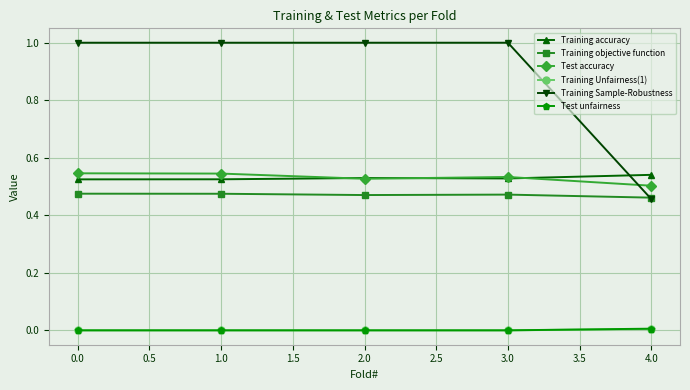

What is the label of the 2nd point from the left?

1.0